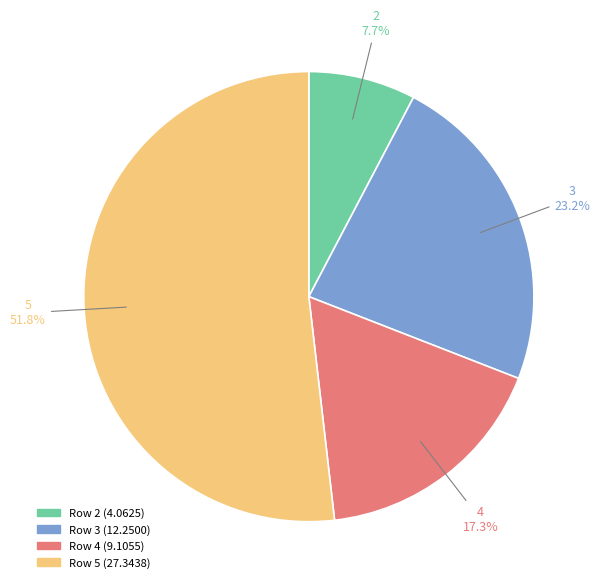

Does any single category account for the majority?

Yes